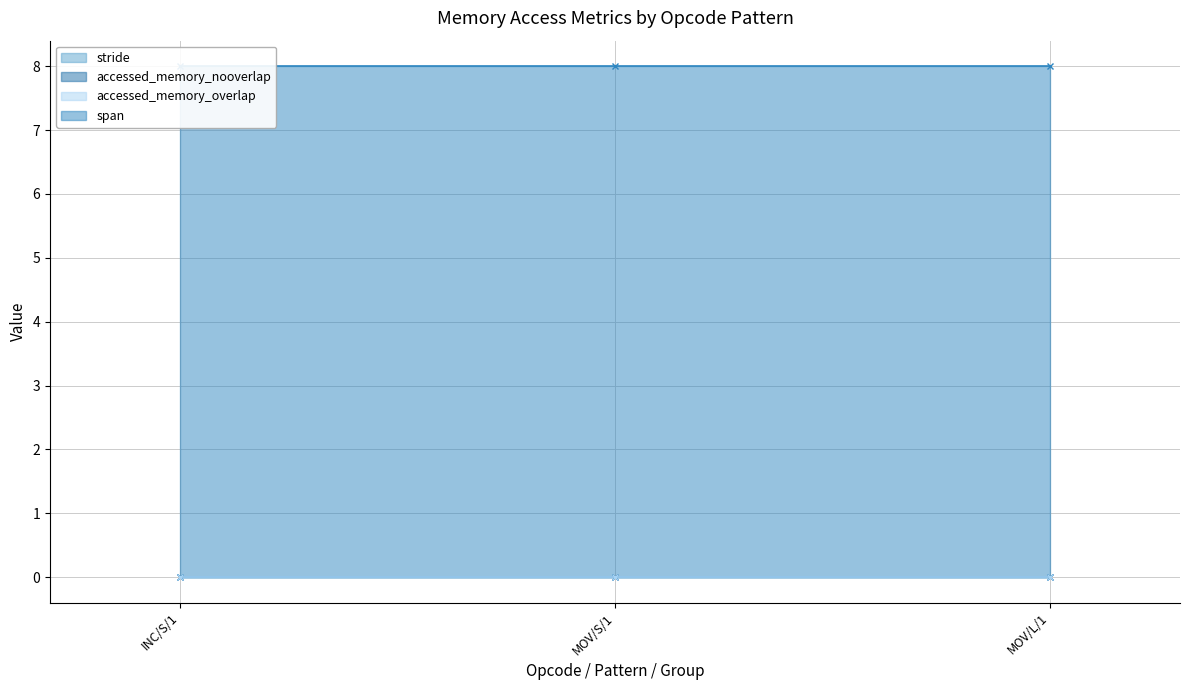

At which category is the sum across all series the highest?

INC/S/1